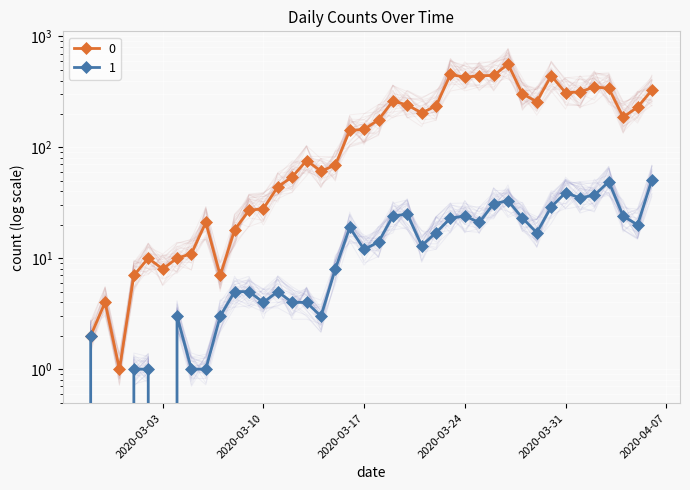

What is the sum of all 0 values?

7258